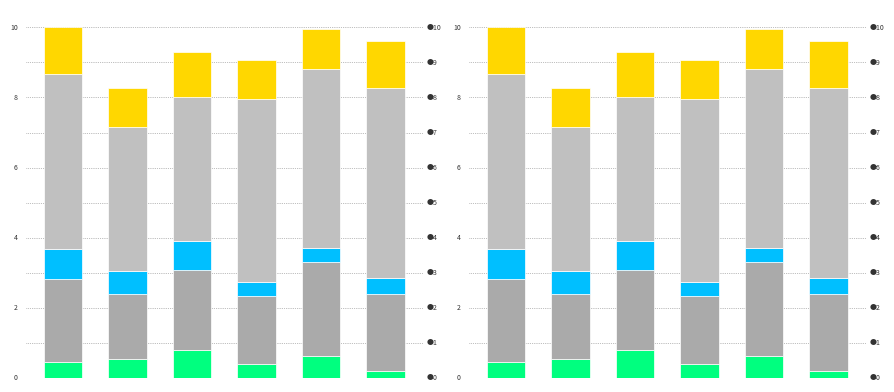

What are all the series names shown in the legend?

cash_and_equiv, receivables, inventories, ppe_net, total_current_liabilities